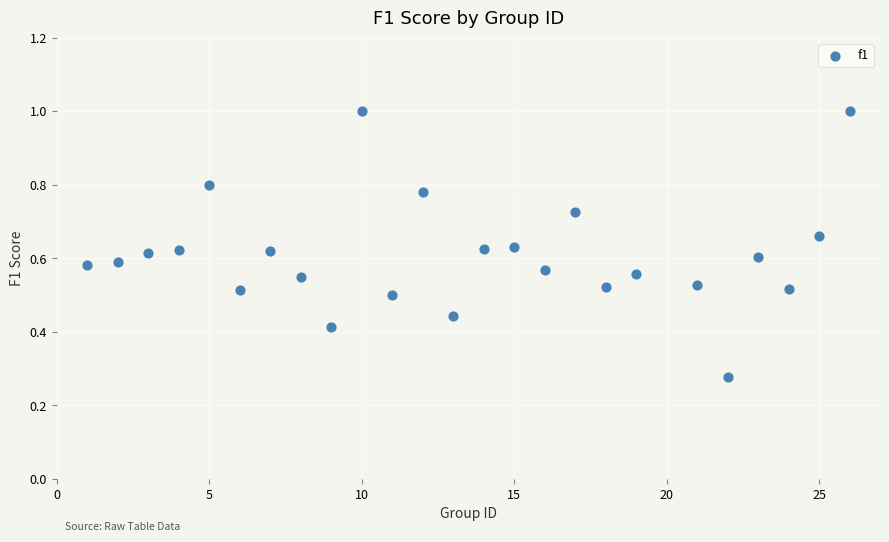

What is the range of X values (max minus min)?

25.0